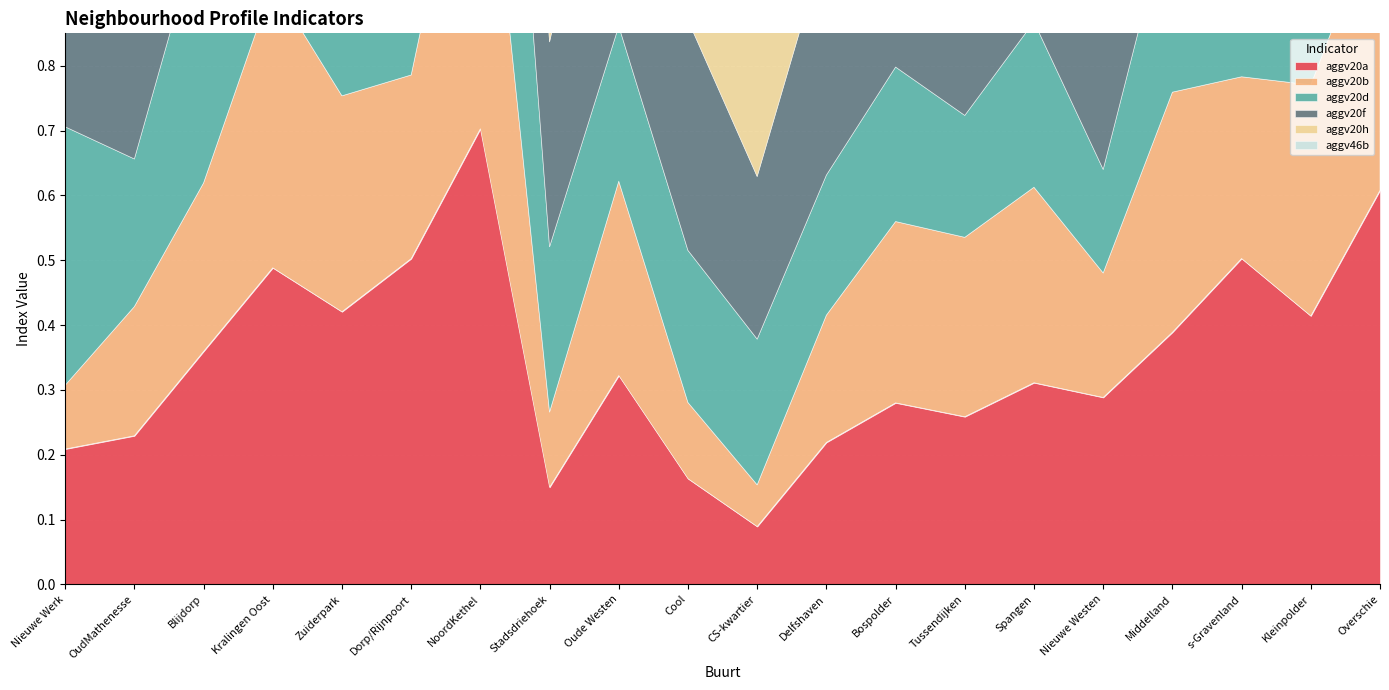

At which category is the sum across all series the highest?

NoordKethel